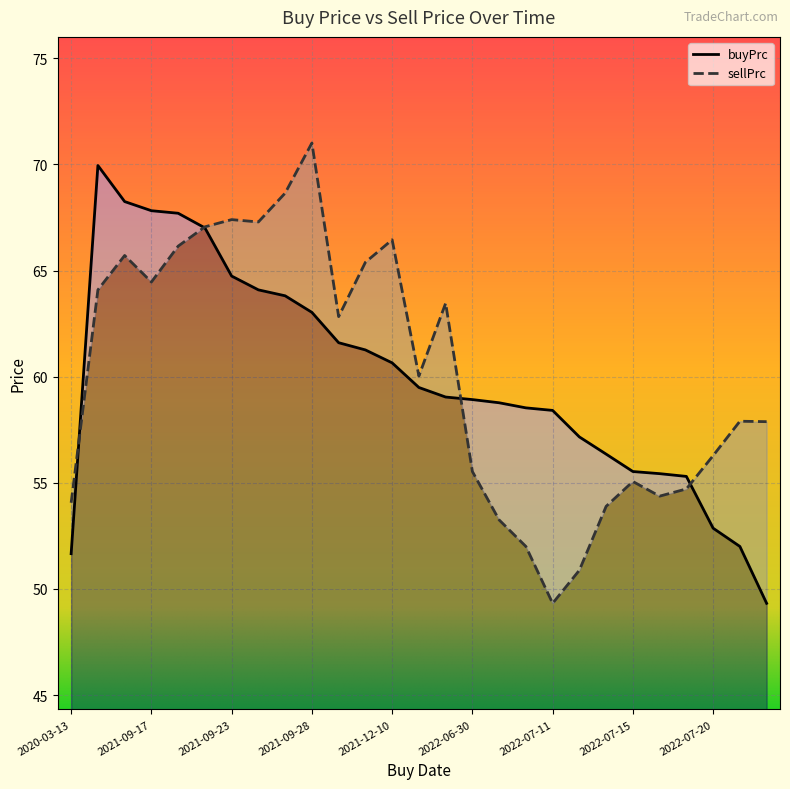

Does the chart display data point markers on the line(s)?

No